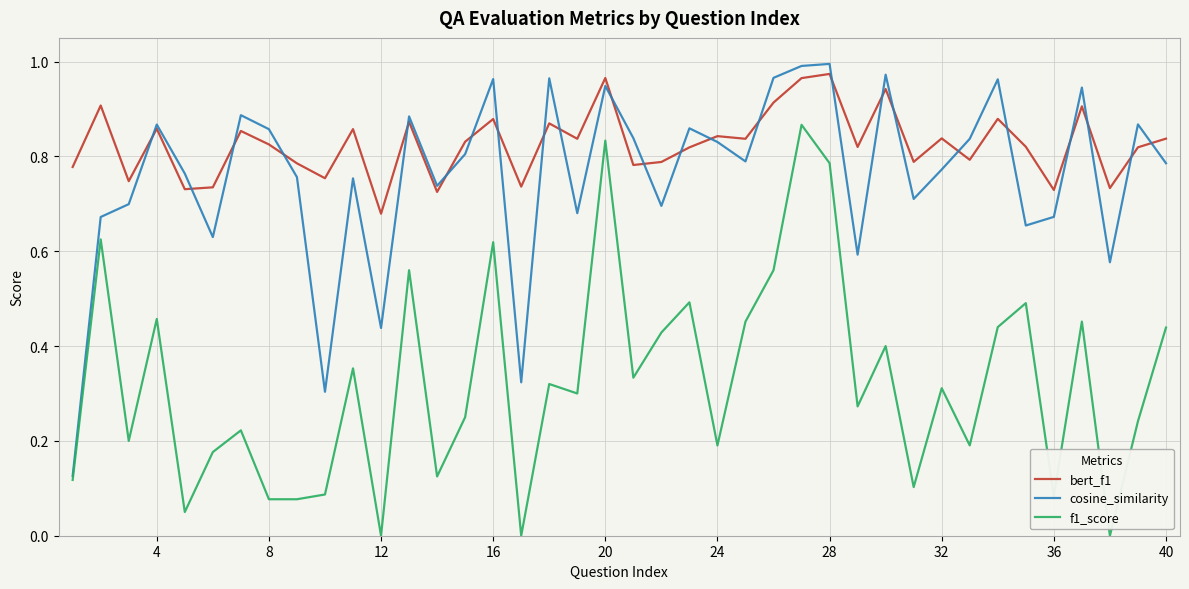

True or false: f1_score and bert_f1 cross at least once.

False